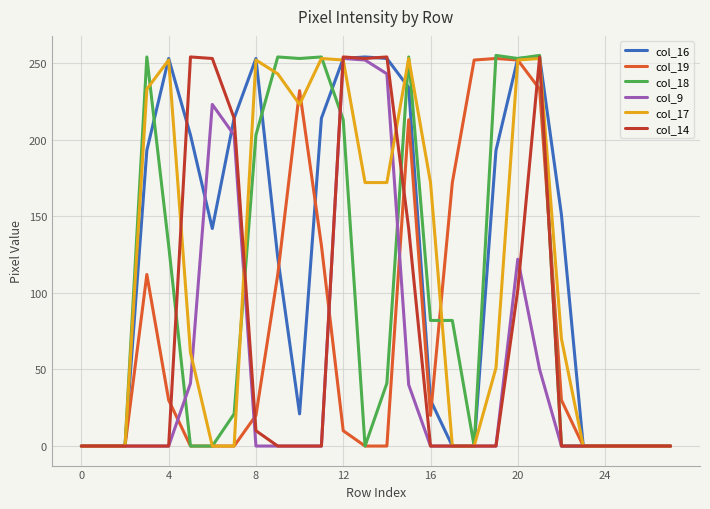

Which series has the largest total across all categories?

col_16